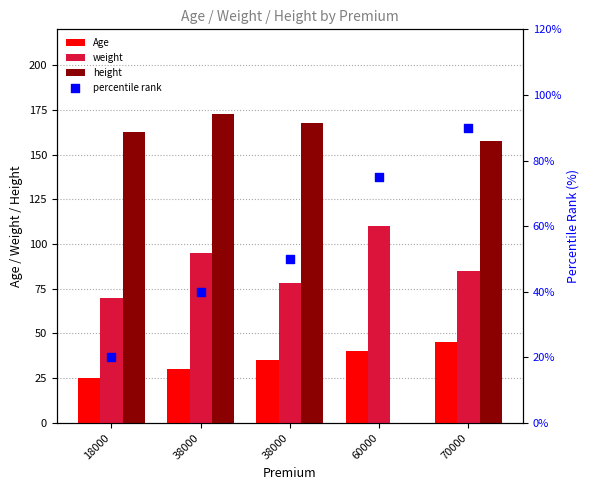

Which series contains the lowest Y value?

height